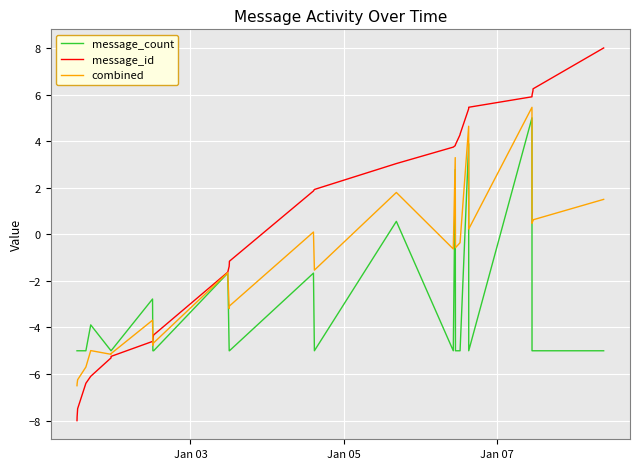

Which series ends up on top after the final intersection of message_count and combined?

combined